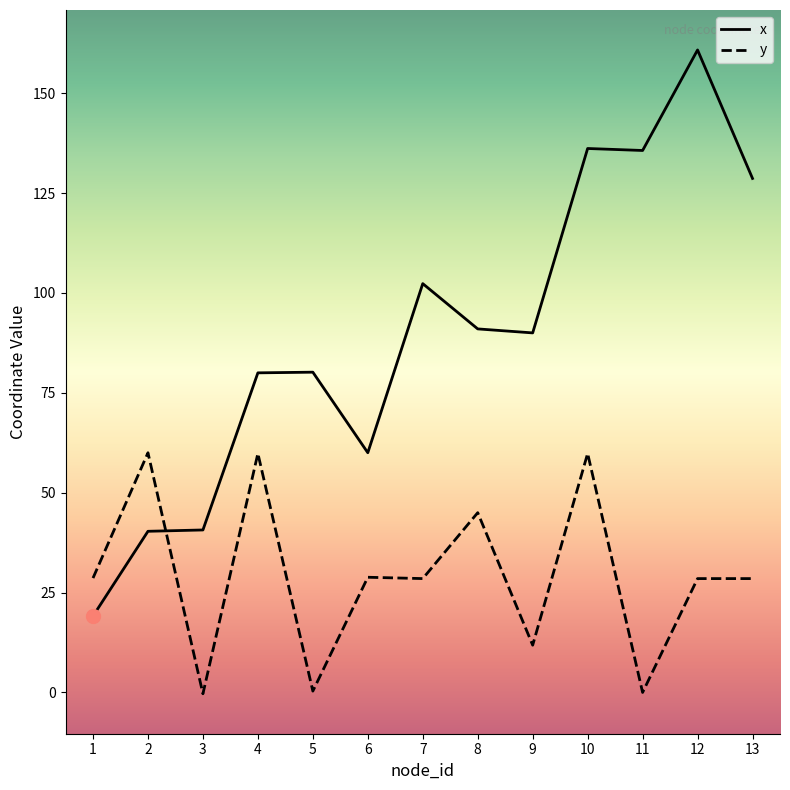

Is this an area chart (filled region under the line)?

No